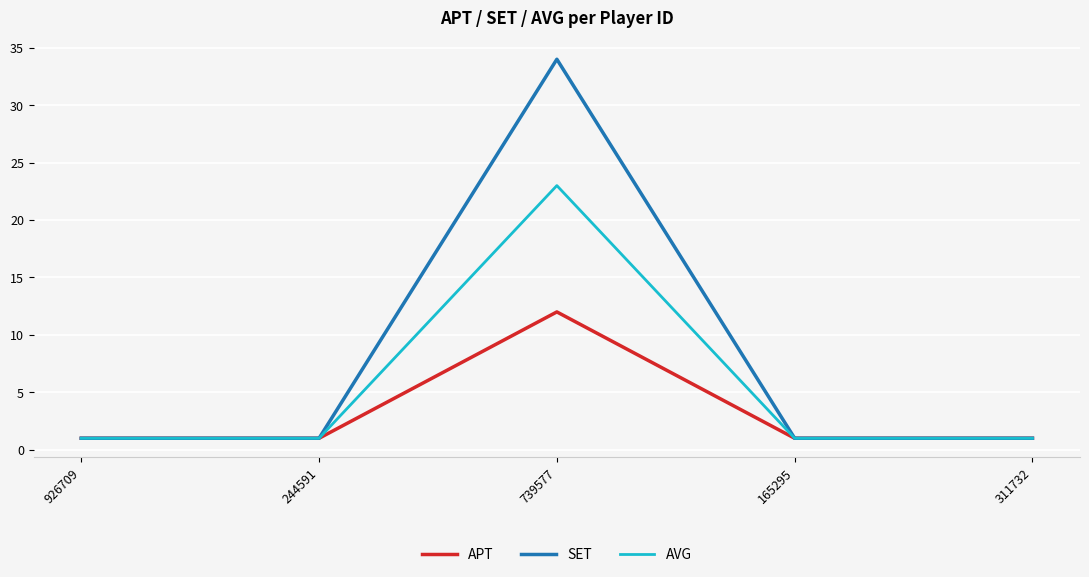

Rank the series by their average value, from highest to lowest.

SET, AVG, APT